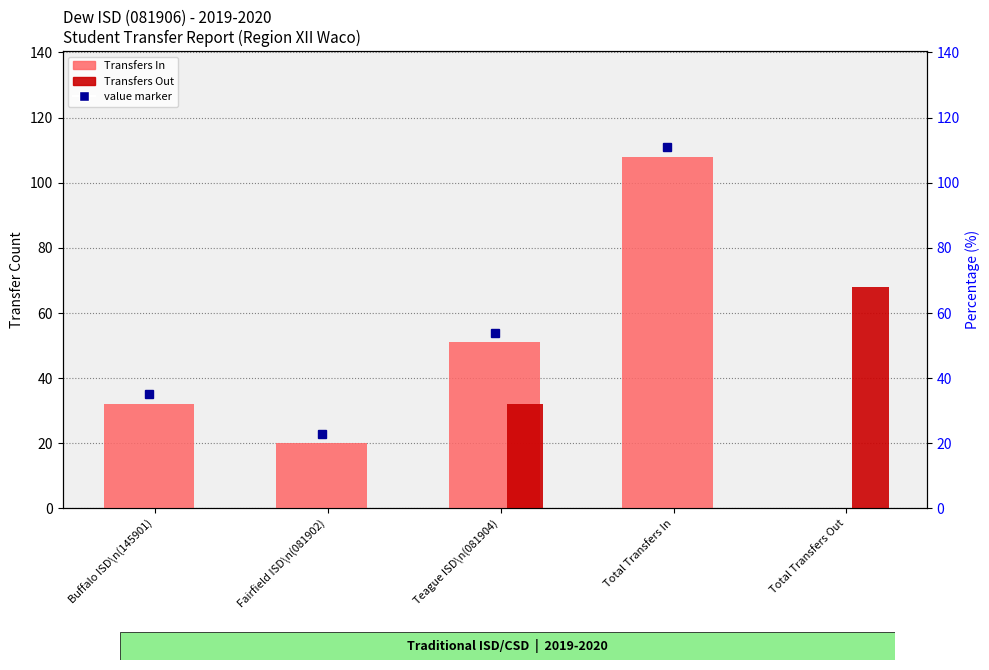

True or false: Transfers In has a value of 32 at Buffalo ISD\n(145901).

True